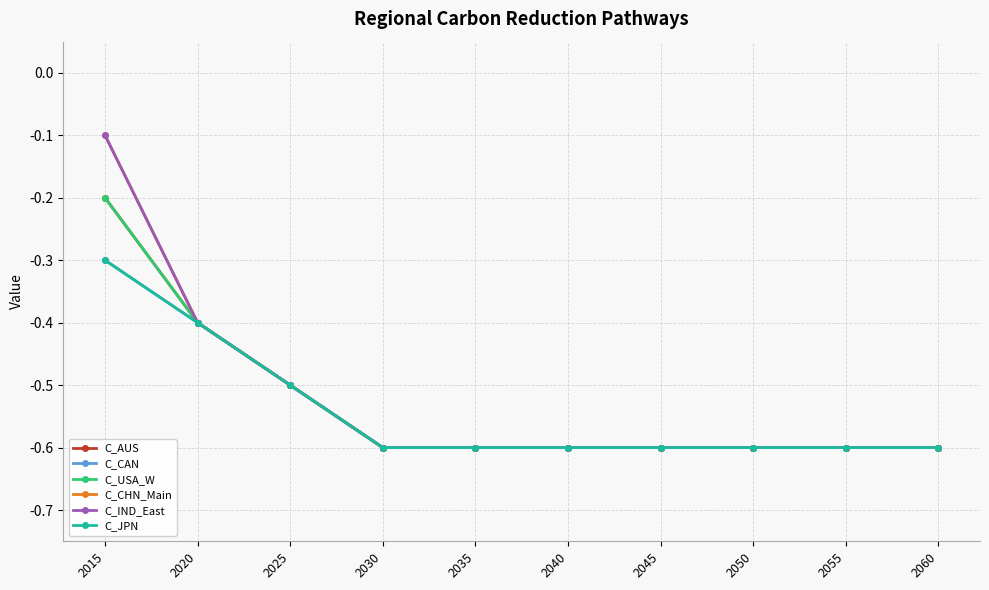

Is this an area chart (filled region under the line)?

No